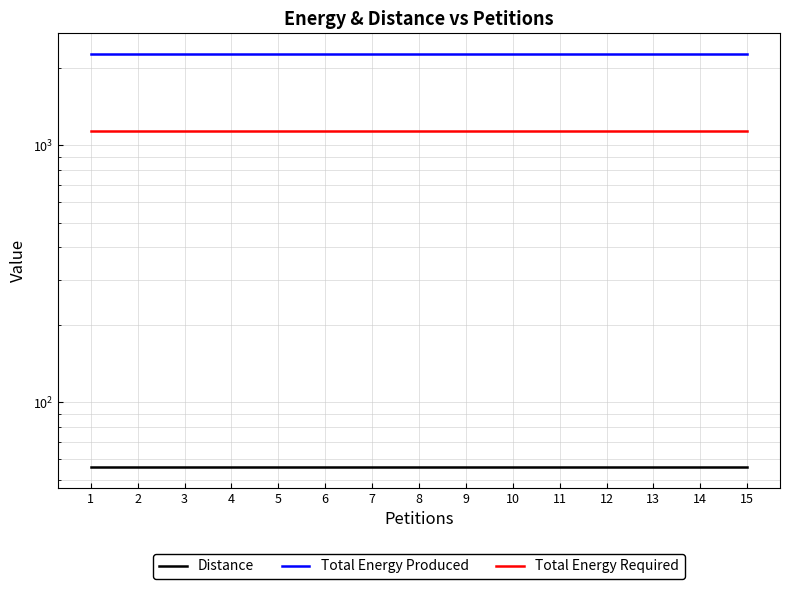

True or false: Total Energy Required has a value of 359 at 5.

False